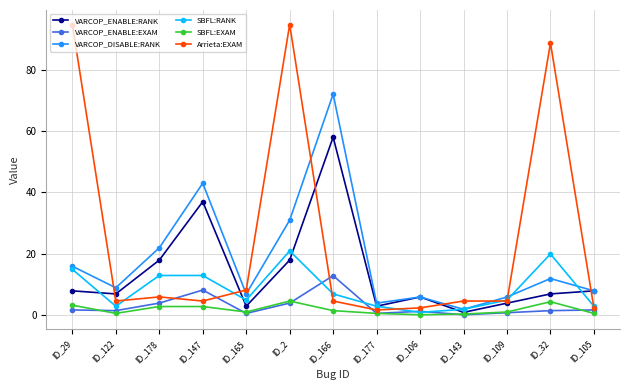

At how many categories does at least one series exceed 1?

13